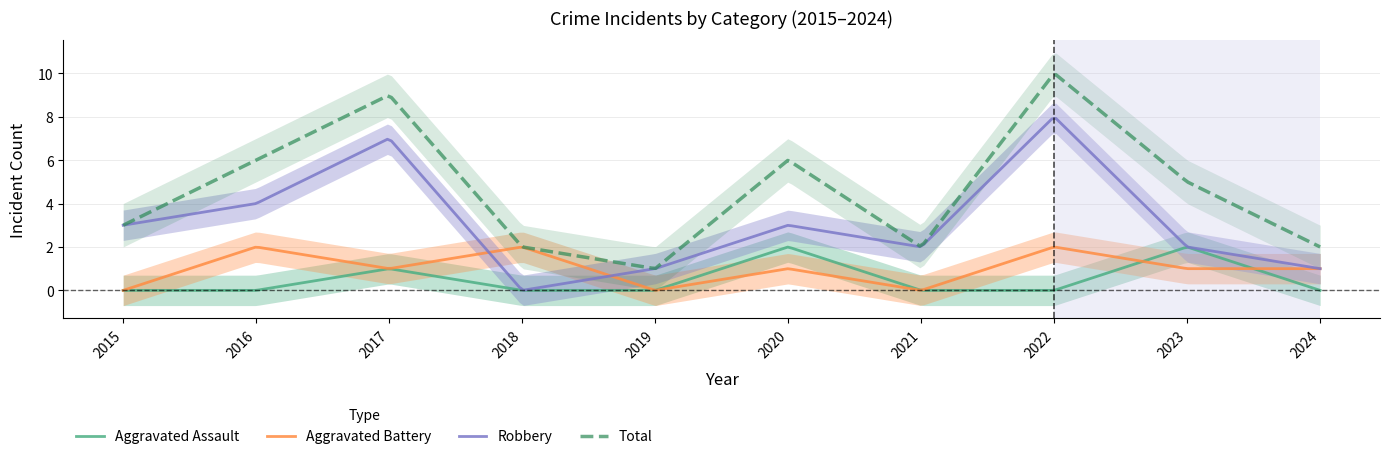

Reading right to left, what are all the values shown in this chart?

Aggravated Assault: 2024=0	2023=2	2022=0	2021=0	2020=2	2019=0	2018=0	2017=1	2016=0	2015=0
Aggravated Battery: 2024=1	2023=1	2022=2	2021=0	2020=1	2019=0	2018=2	2017=1	2016=2	2015=0
Robbery: 2024=1	2023=2	2022=8	2021=2	2020=3	2019=1	2018=0	2017=7	2016=4	2015=3
Total: 2024=2	2023=5	2022=10	2021=2	2020=6	2019=1	2018=2	2017=9	2016=6	2015=3